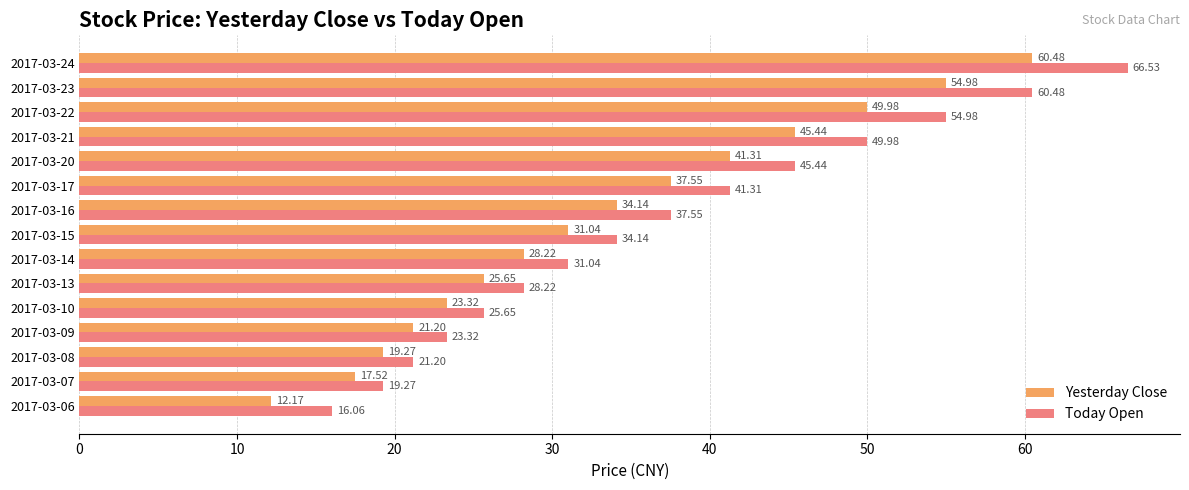

What is the spread (max minus min) of values at 2017-03-09?

2.1